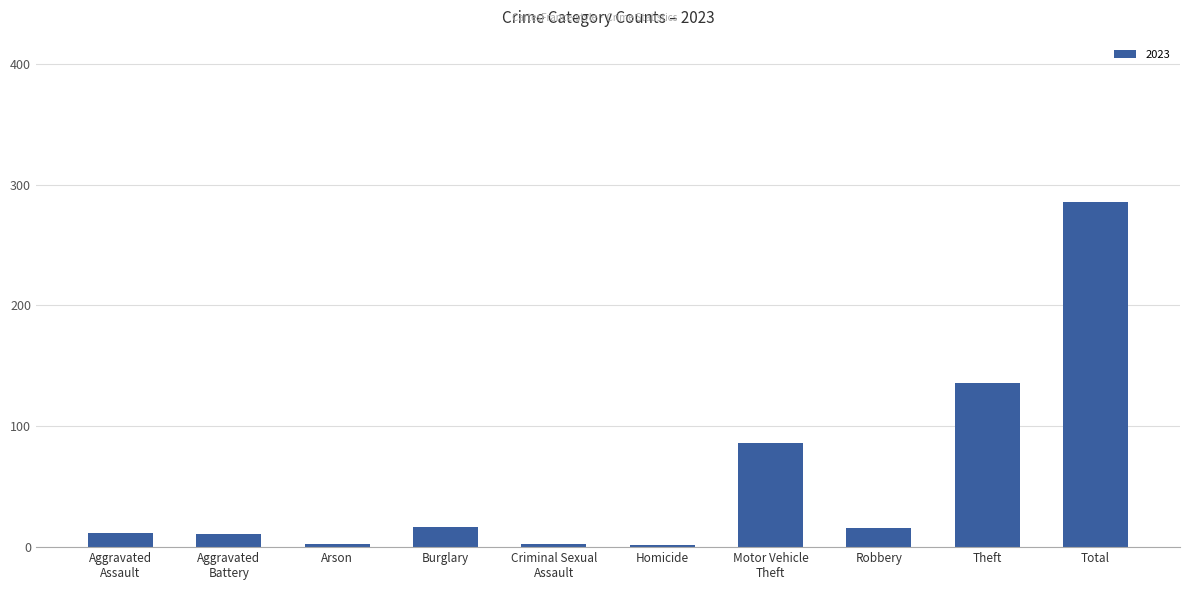

Between Arson and Aggravated
Assault, which is larger?

Aggravated
Assault